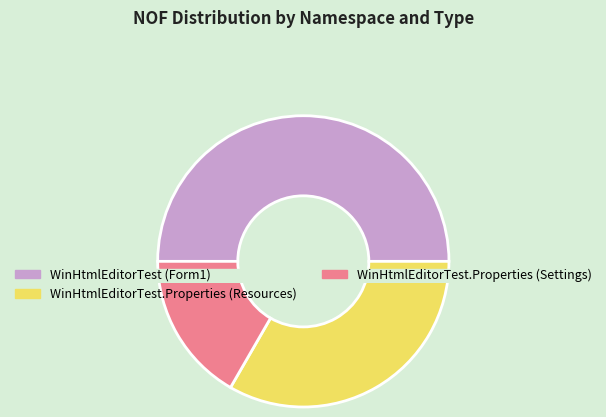

What is the change in value from WinHtmlEditorTest (Form1) to WinHtmlEditorTest.Properties (Resources)?

-1